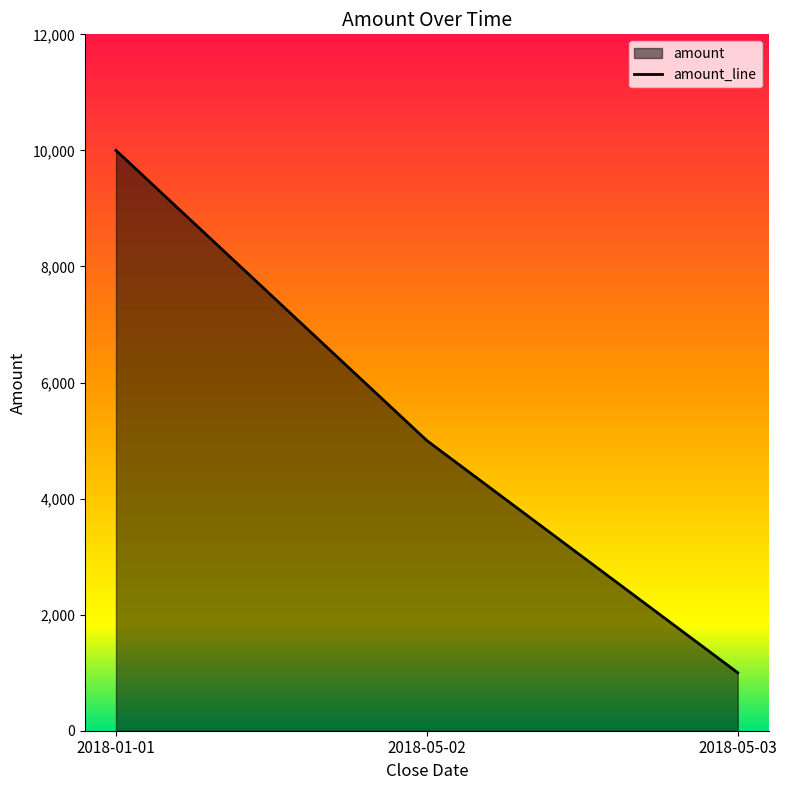

What is the value of the 3rd point from the left?

1000